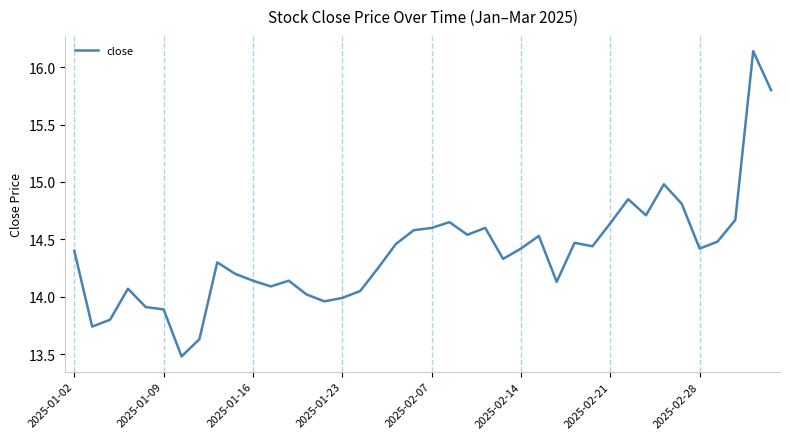

What is the difference between the maximum and minimum values?

2.7